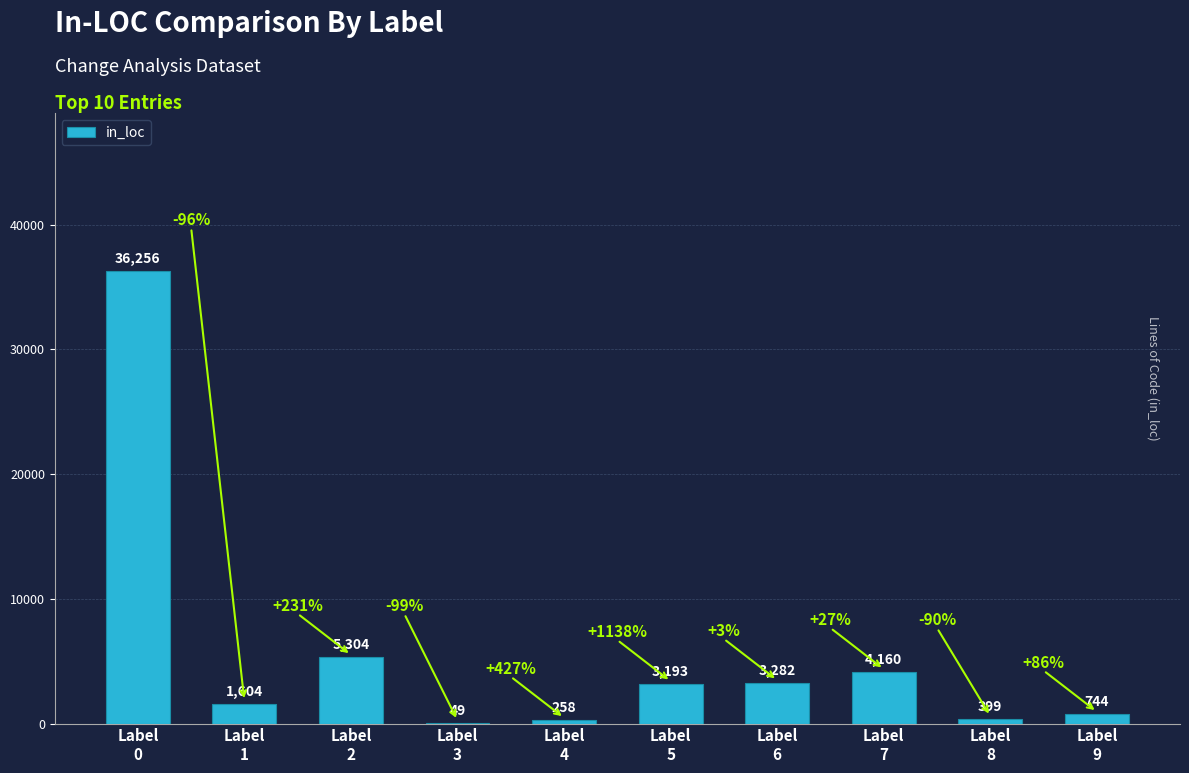

How many series are shown in this chart?

1